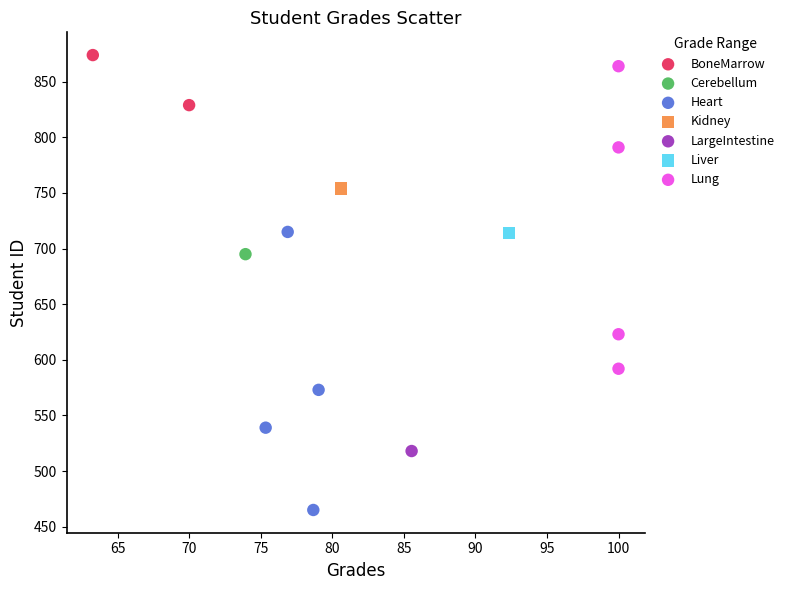

Which series reaches the minimum Y coordinate?

Heart